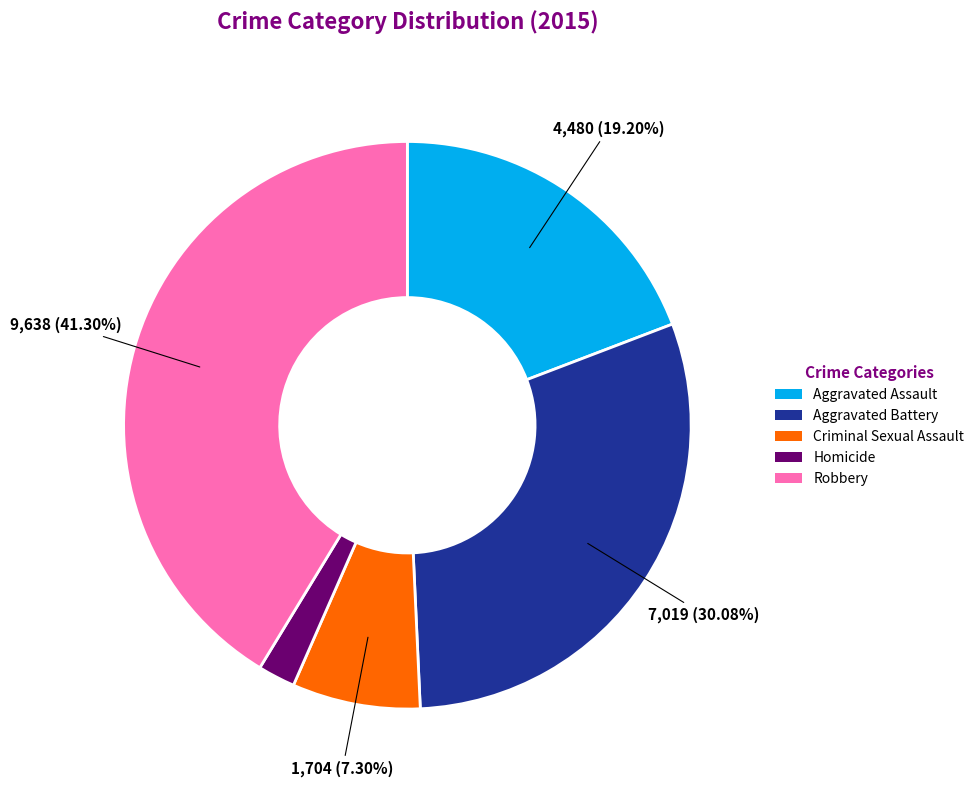

To the nearest percent, what percentage of the pie is Aggravated Assault?

19%